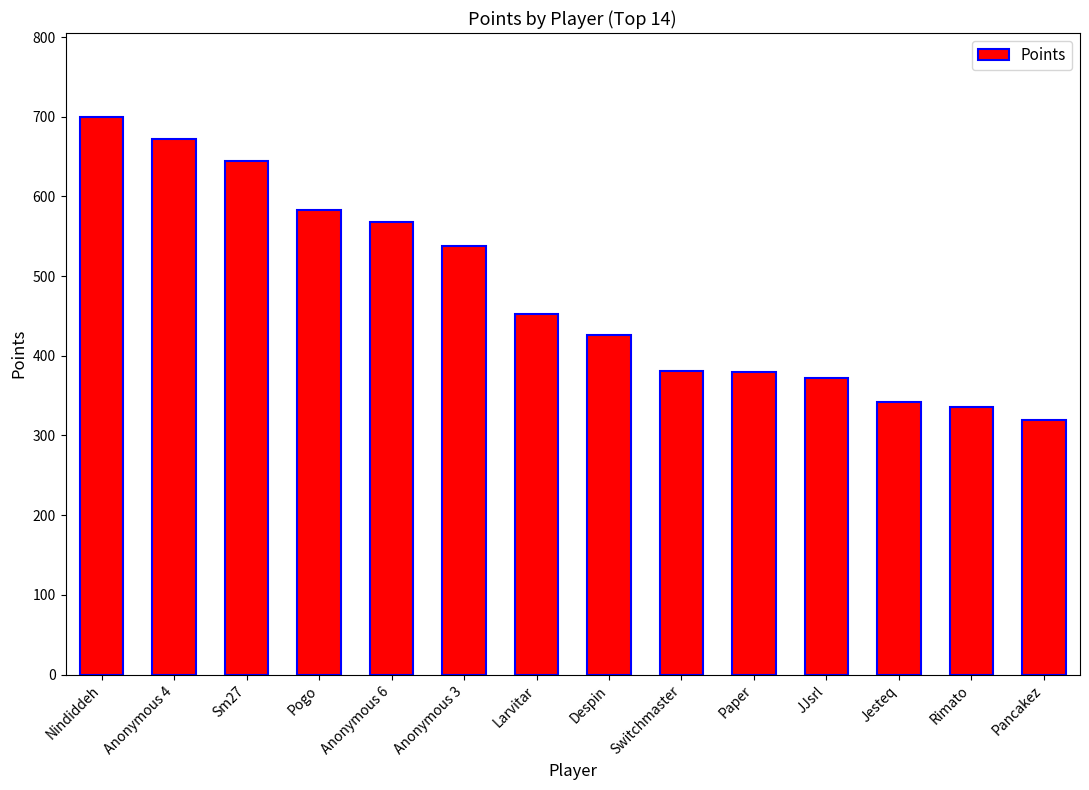

Where does the data first go above 452?

Nindiddeh